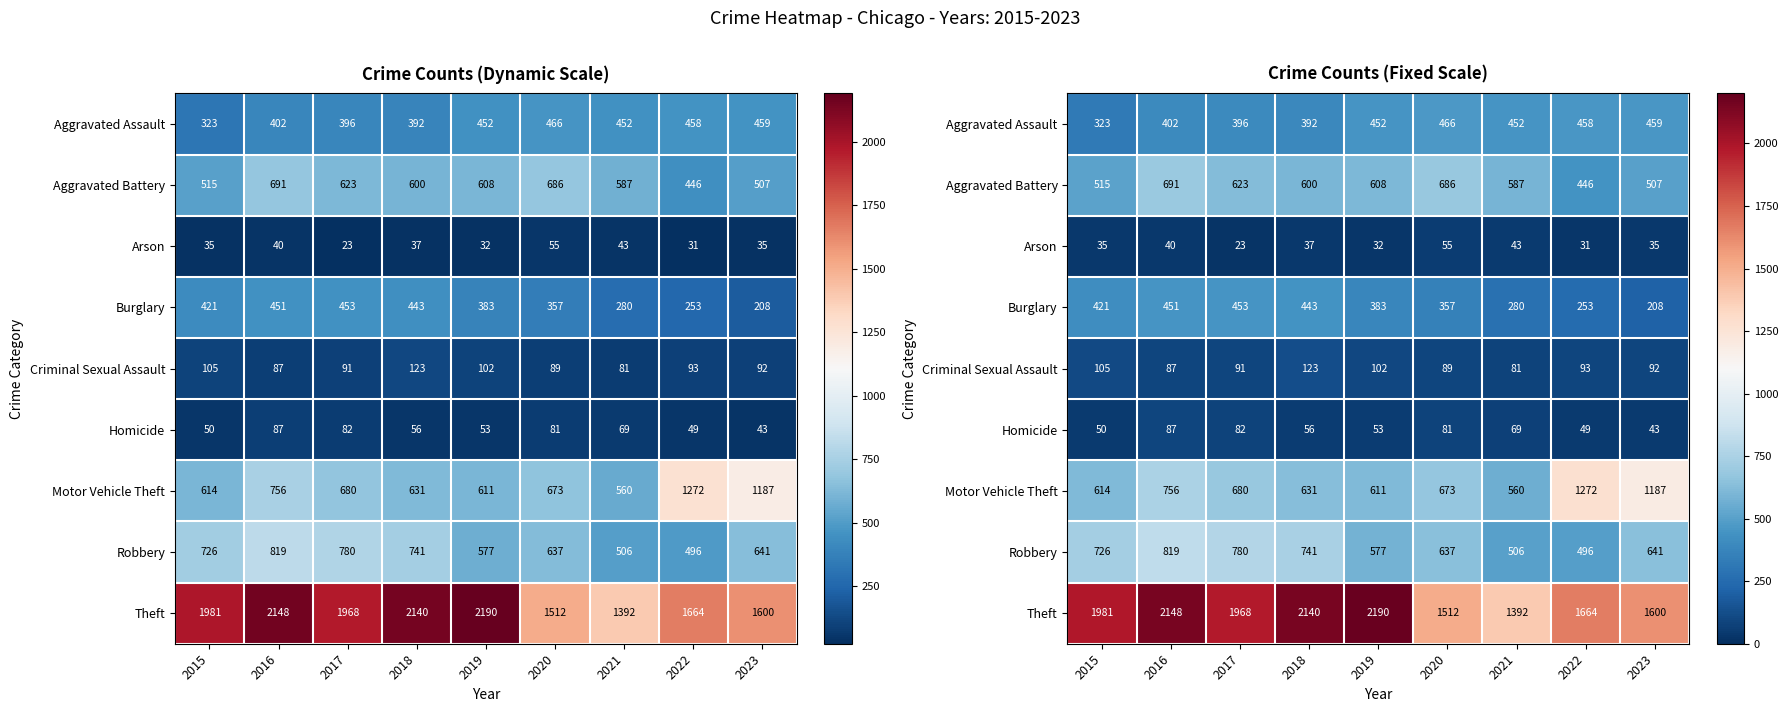

At how many categories does at least one series exceed 1226?

9